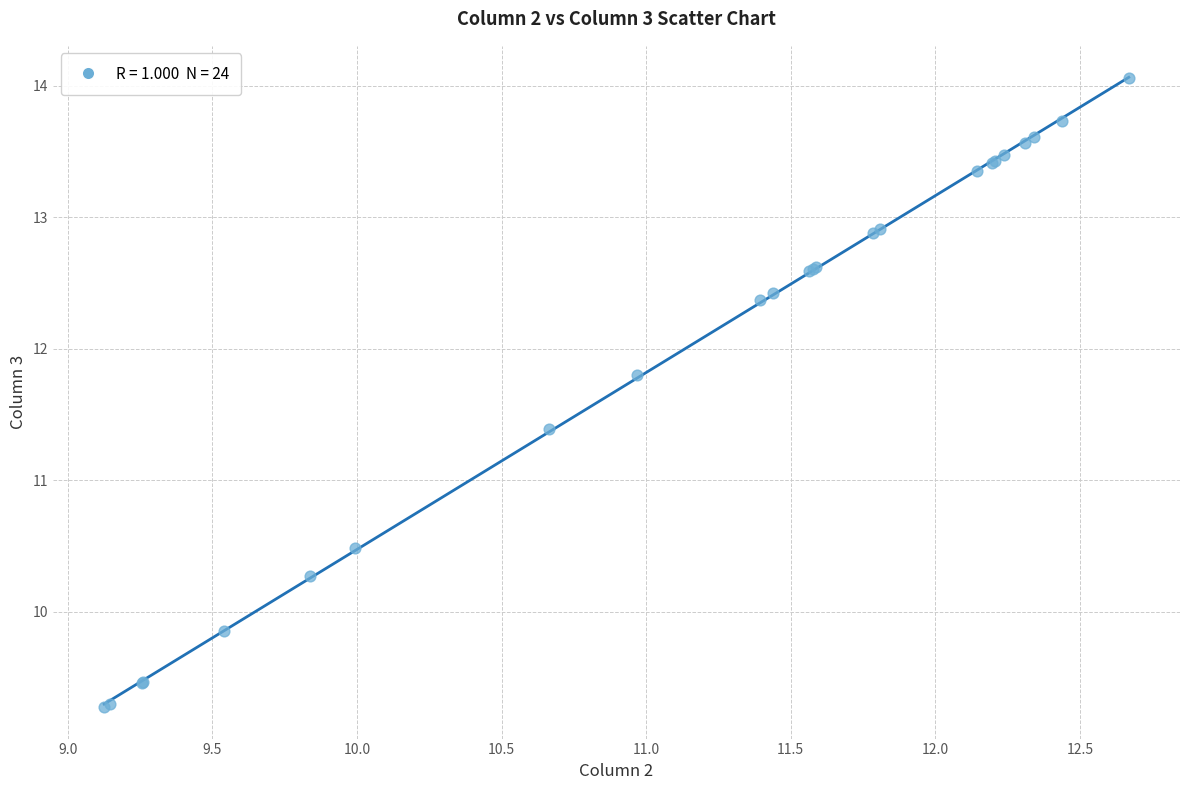

What Y value in the scatter plot is closest to 11?

11.4